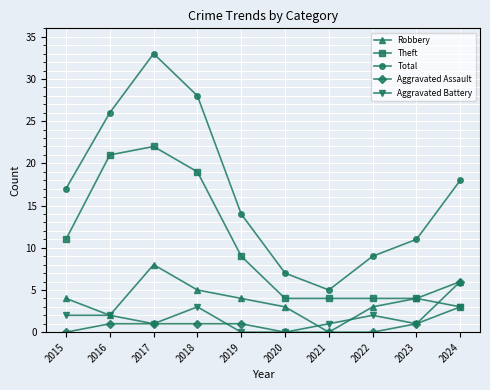

The Aggravated Battery series shows 2 at 2022. True or false?

True